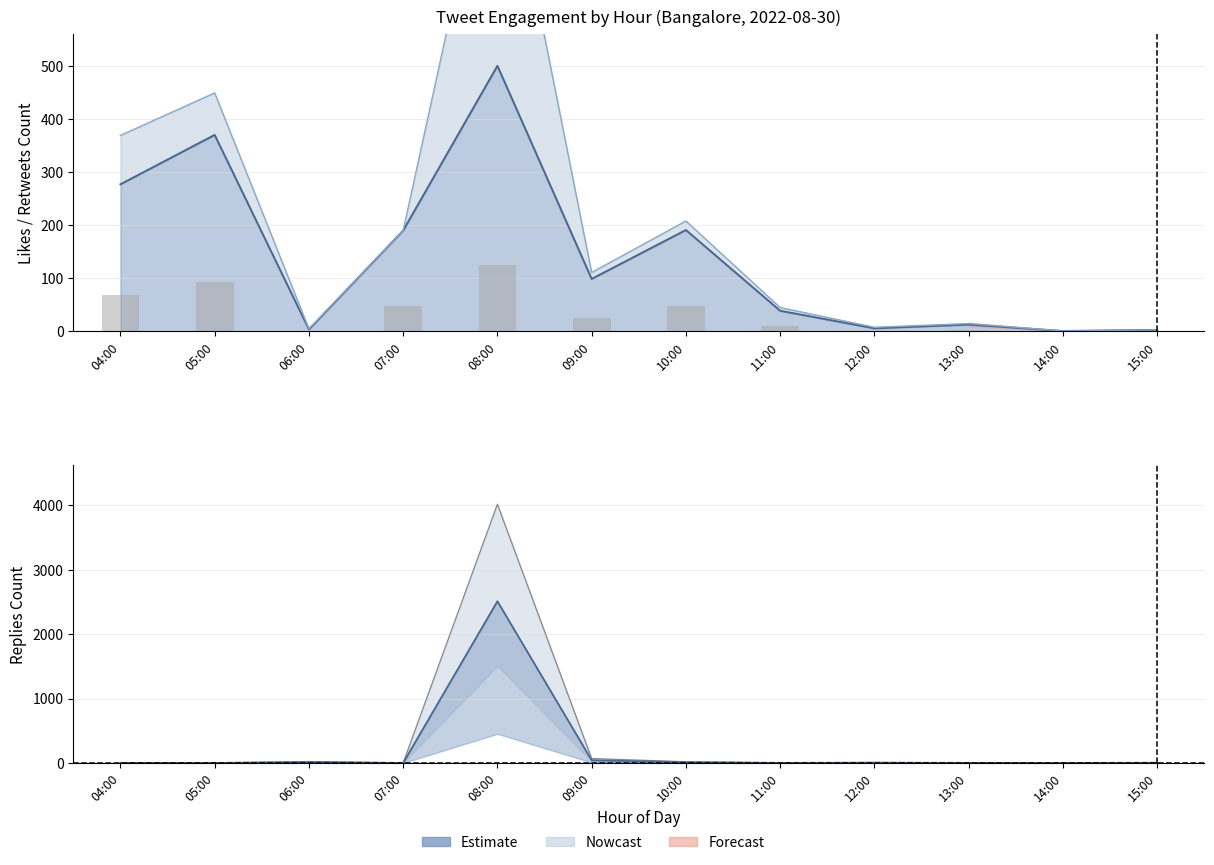

What is the difference between the highest and lowest values at 10:00?

7.6